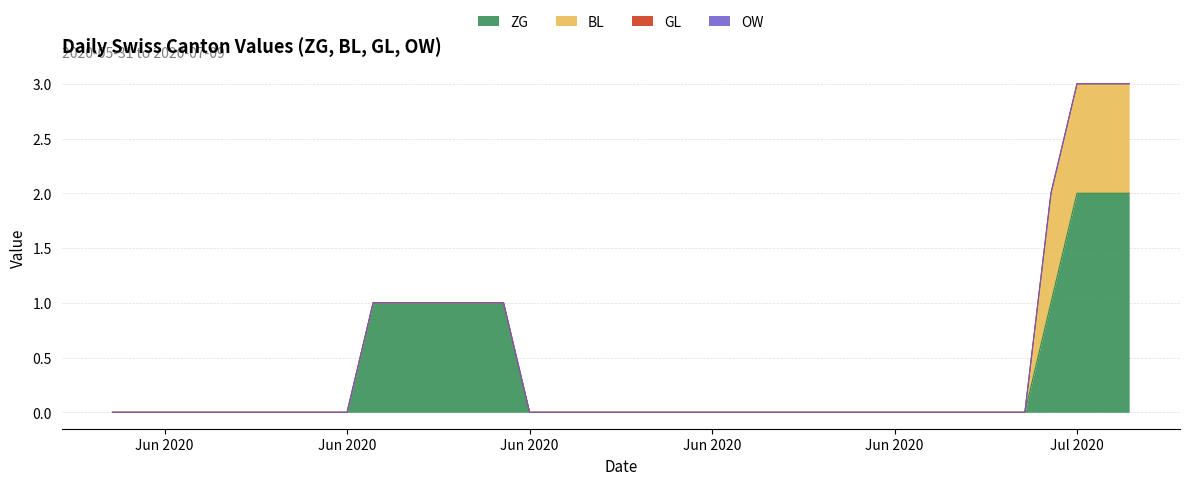

At 5, list the series in order from smallest to largest.

ZG, BL, GL, OW